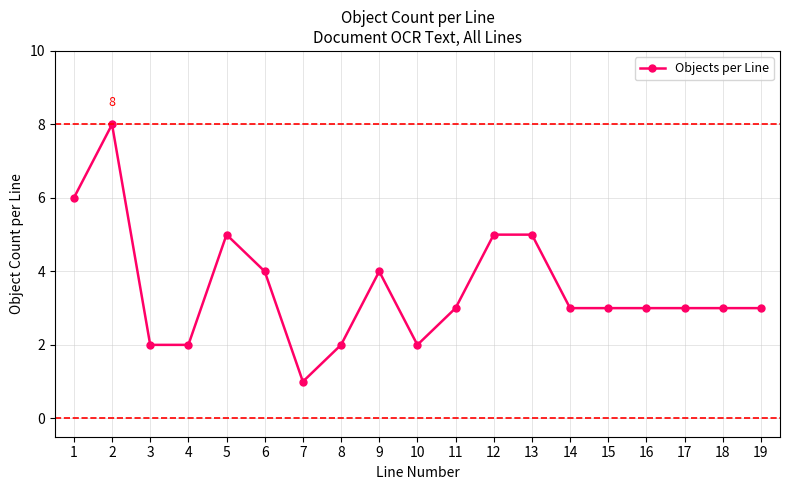

True or false: there are more than 1 points higher than both neighbors.

True